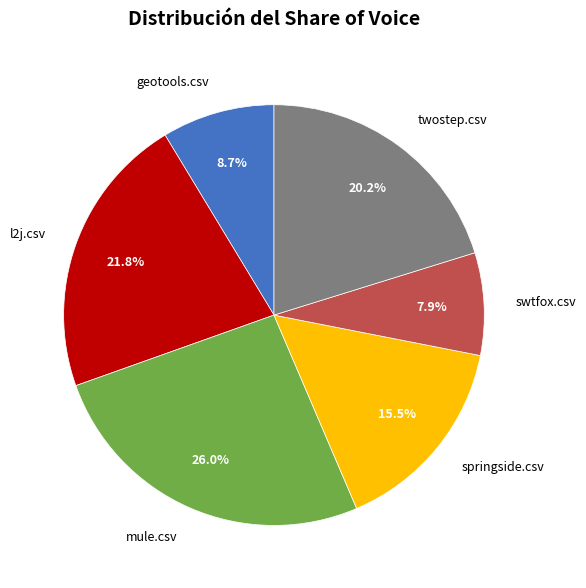

Rank the categories by value from highest to lowest.

mule.csv, l2j.csv, twostep.csv, springside.csv, geotools.csv, swtfox.csv